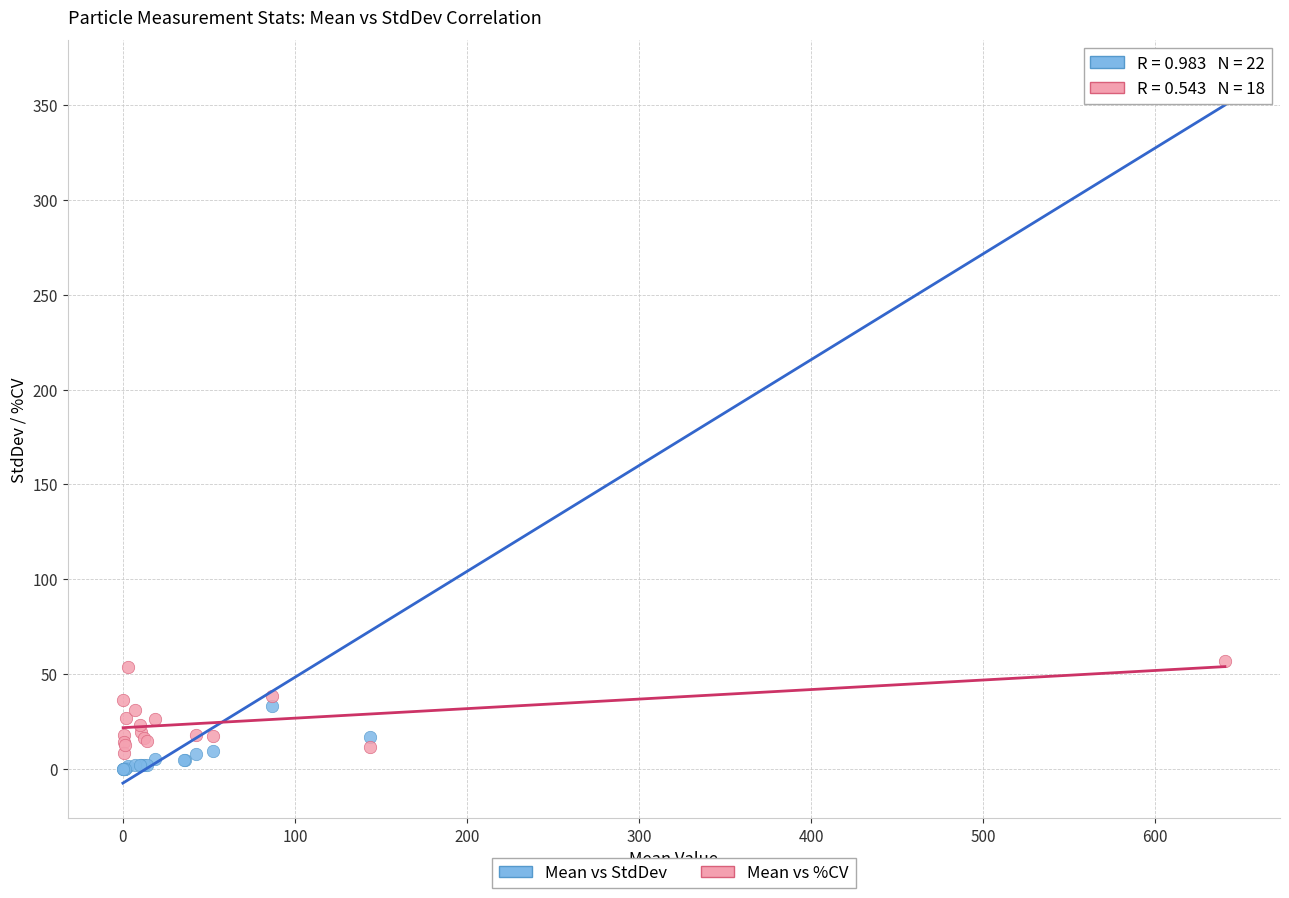

Which series contains the highest Y value?

Mean vs StdDev